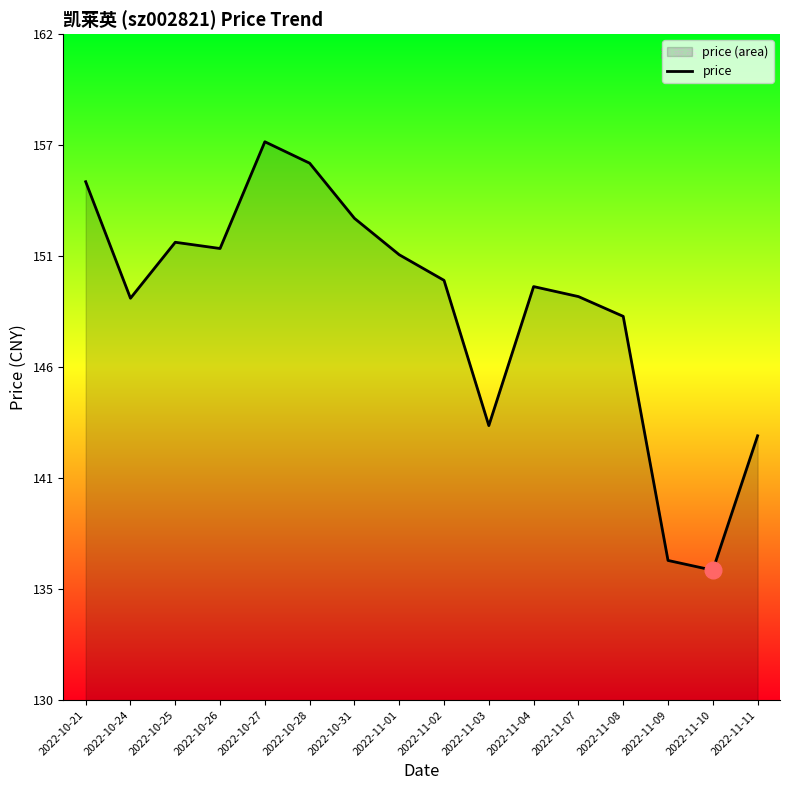

True or false: there are more than 1 points higher than both neighbors.

True